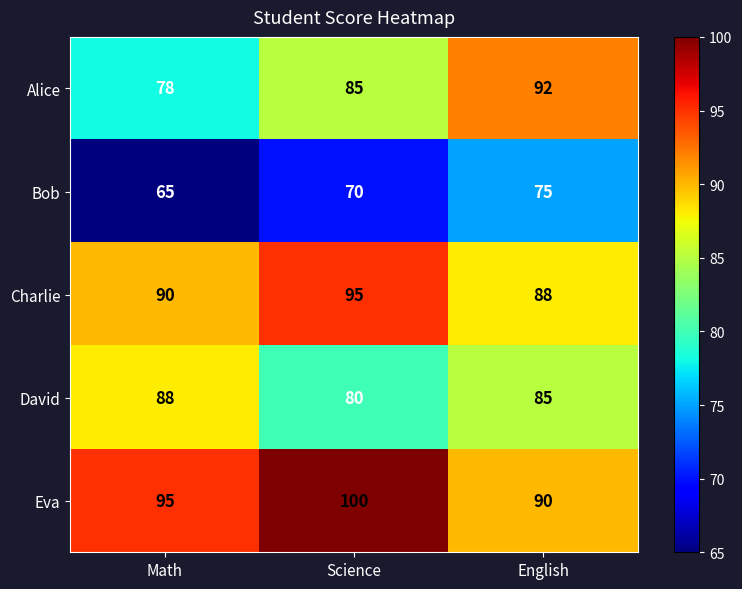

Which series has the largest total across all categories?

Eva